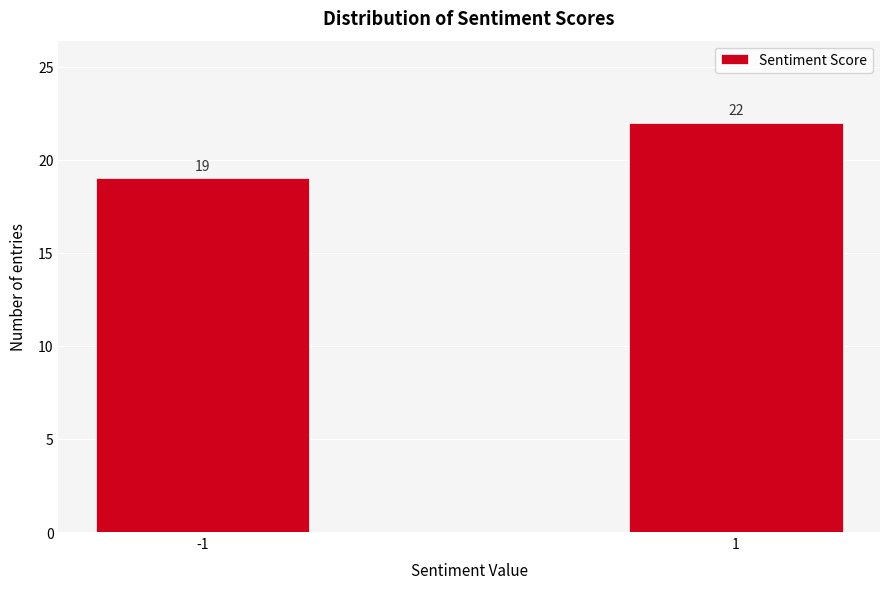

Reading right to left, what are all the values shown in this chart?

1=22	-1=19